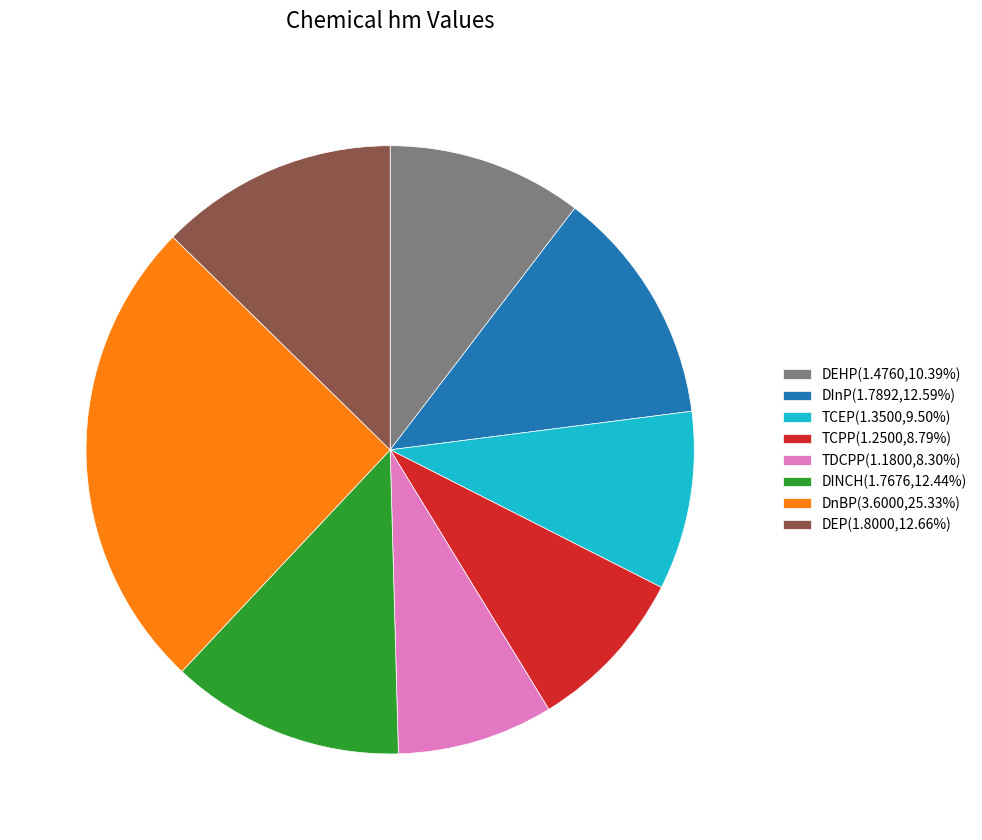

Does DEP(1.8000,12.66%) represent more than half of the total?

No